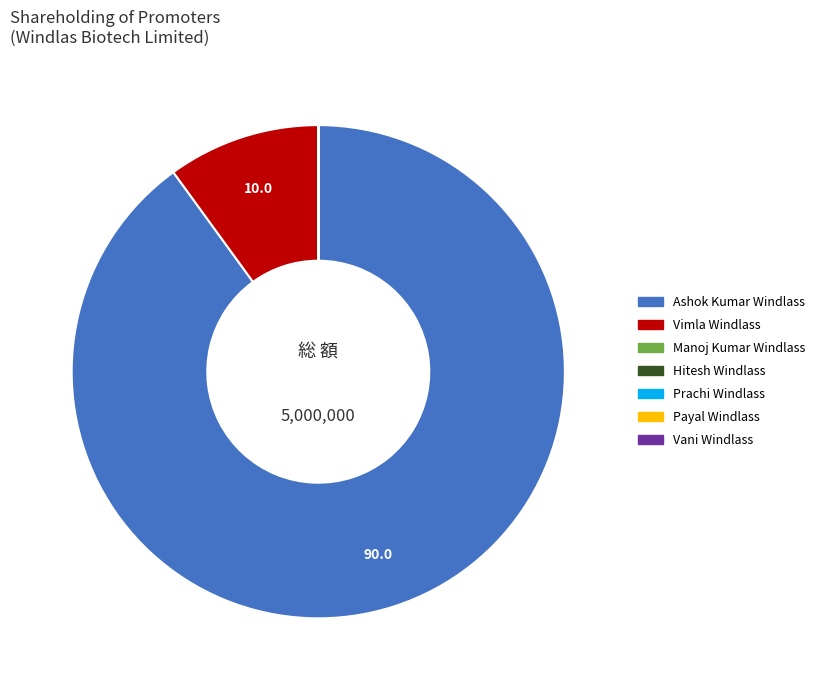

Which slice is the largest?

Ashok Kumar Windlass